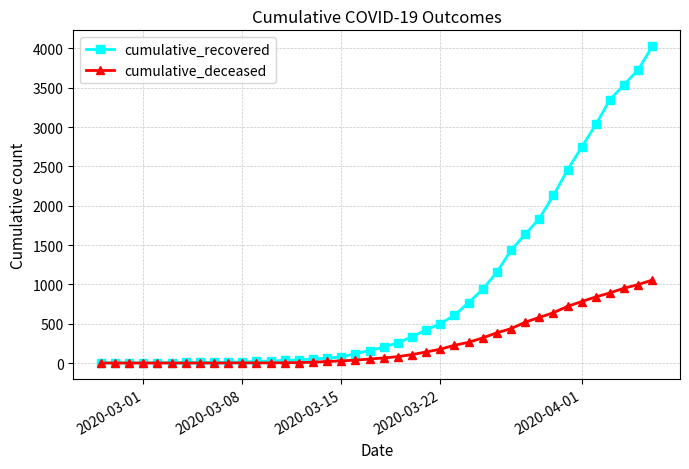

List the series in order of their peak value, lowest first.

cumulative_deceased, cumulative_recovered